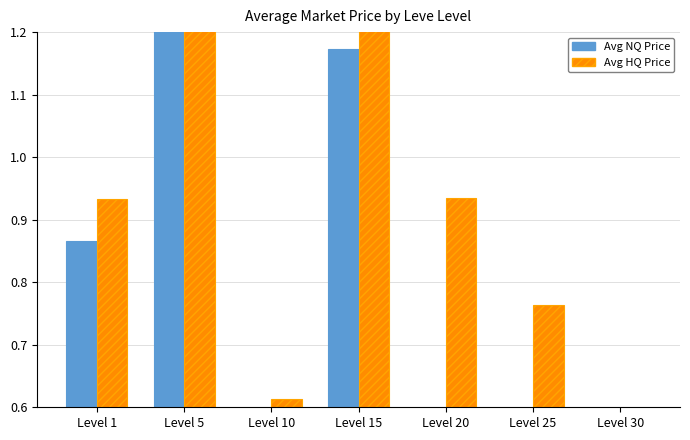

Are the bars horizontal?

No